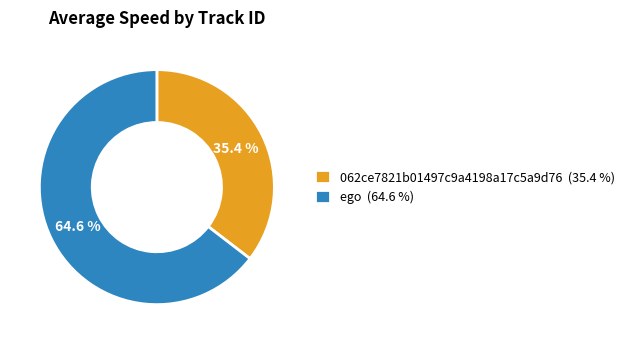

Combined, what portion of the pie is 062ce7821b01497c9a4198a17c5a9d76 (35.4 %) and ego (64.6 %)?

100.0%